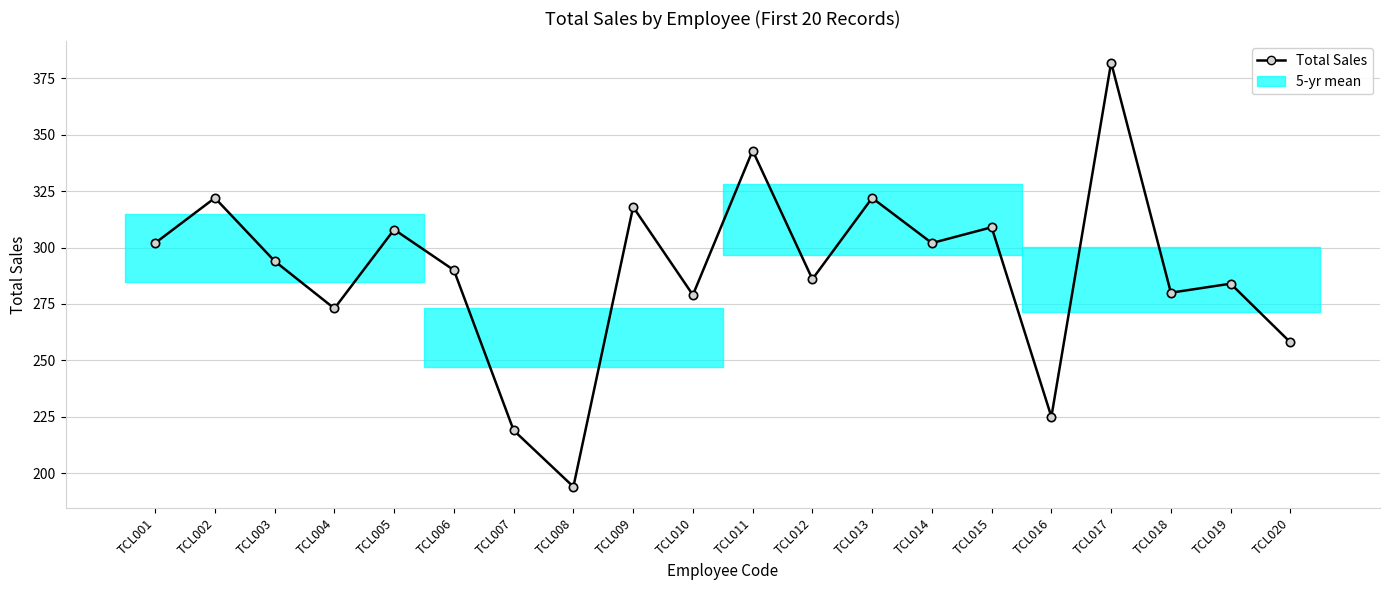

The chart shows a value of 431 at TCL004. True or false?

False